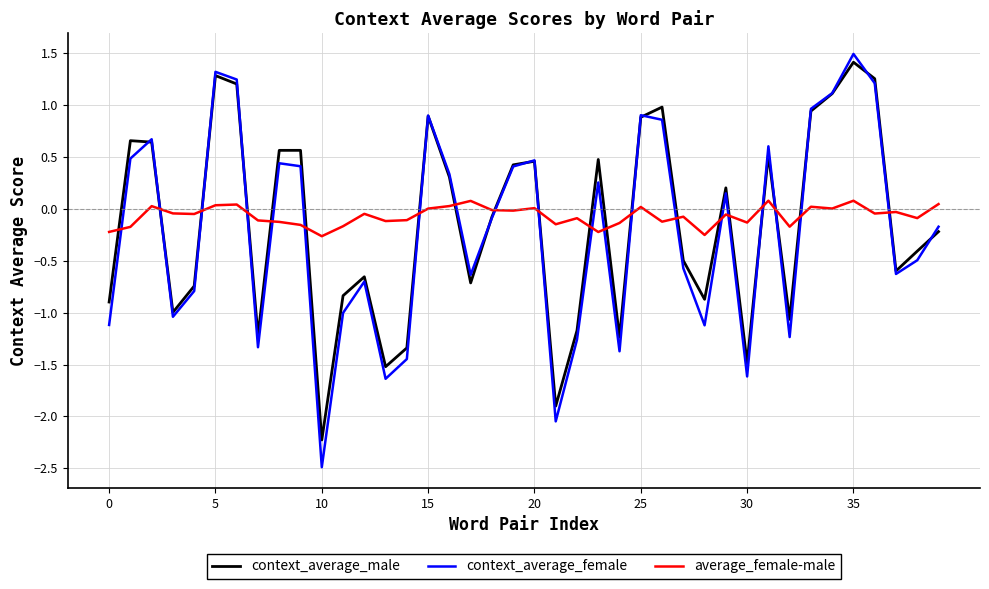

Rank the series by their average value, from highest to lowest.

average_female-male, context_average_male, context_average_female